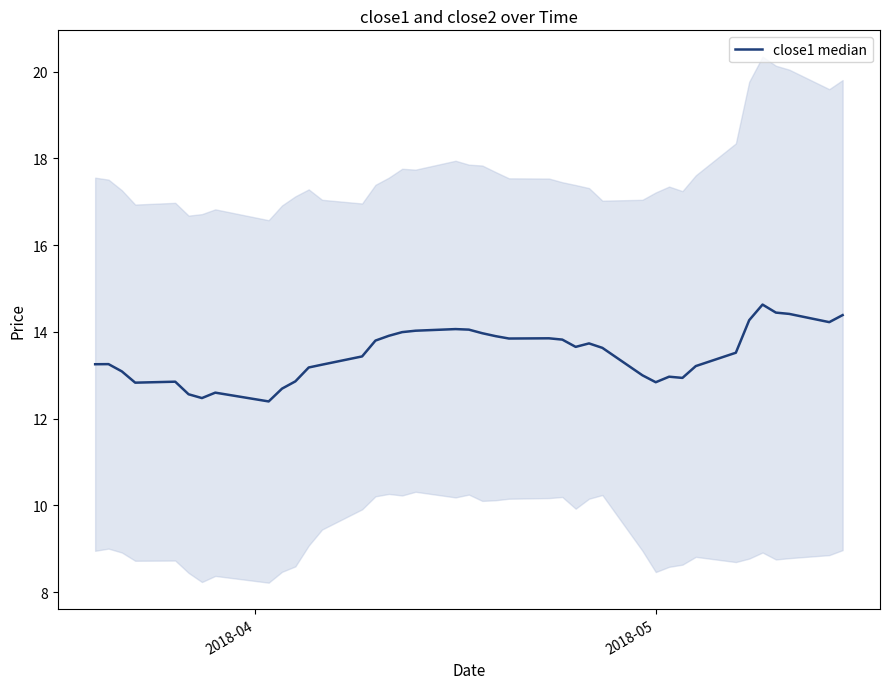

How many values exceed 13?

28